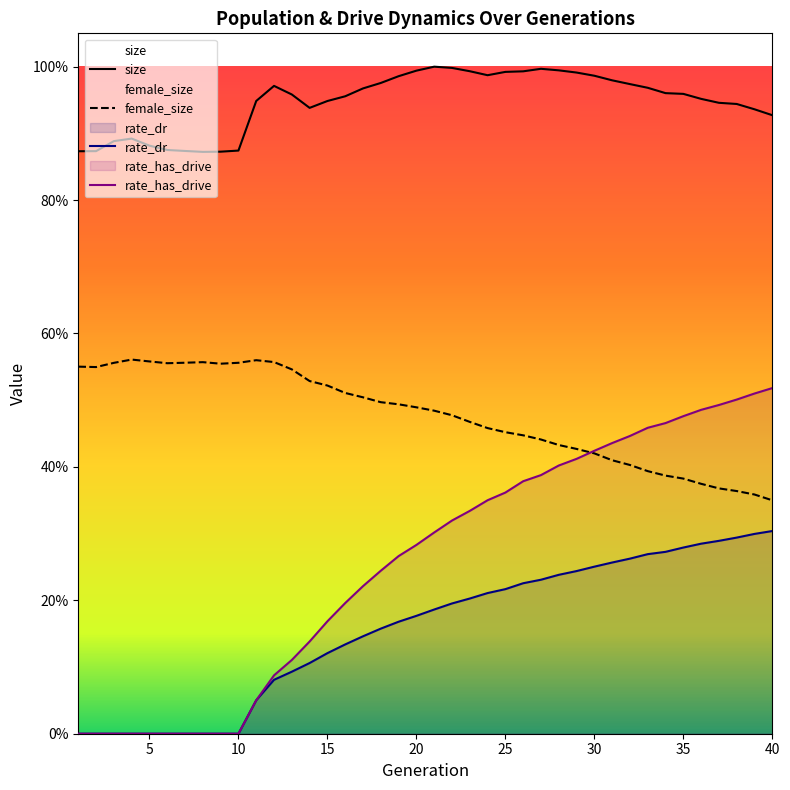

How many series are shown in this chart?

4